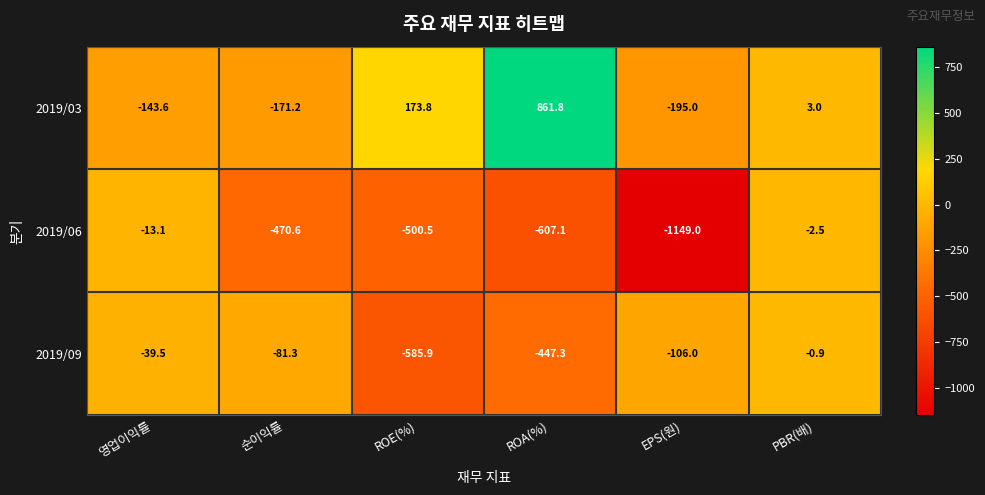

At which category does the chart reach its peak across all series?

ROA(%)